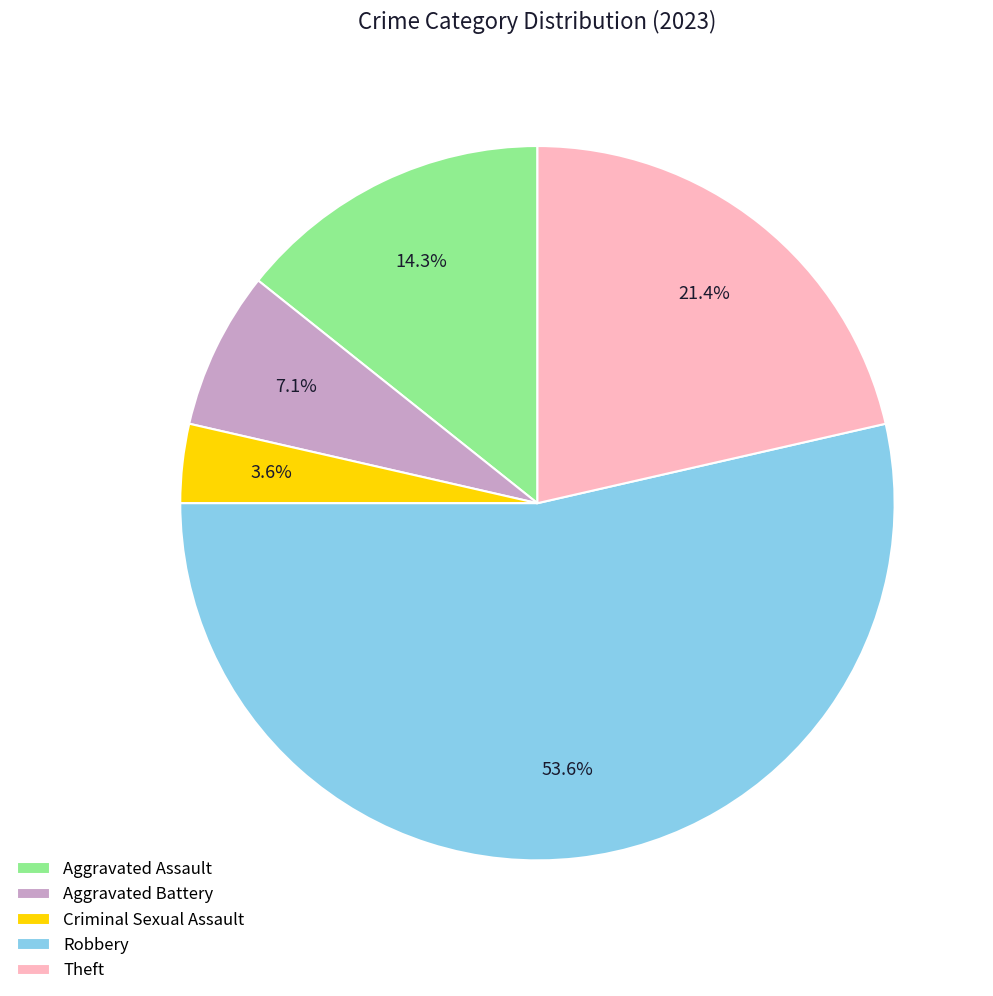

To the nearest percent, what is the difference between the Aggravated Assault and Theft slice percentages?

7%